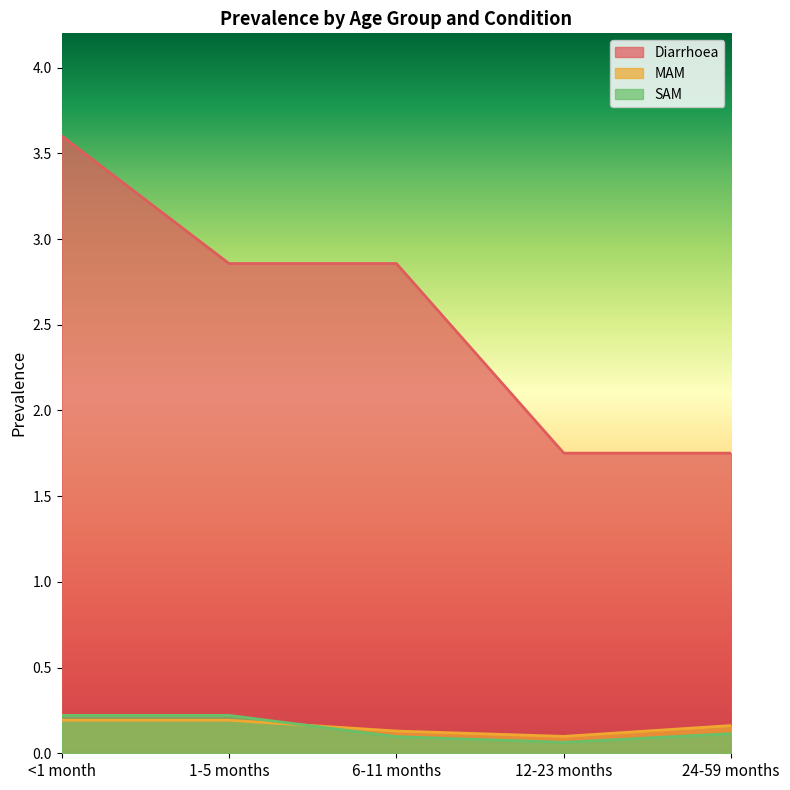

In SAM, how many points are lower than both neighbors (excluding endpoints)?

1